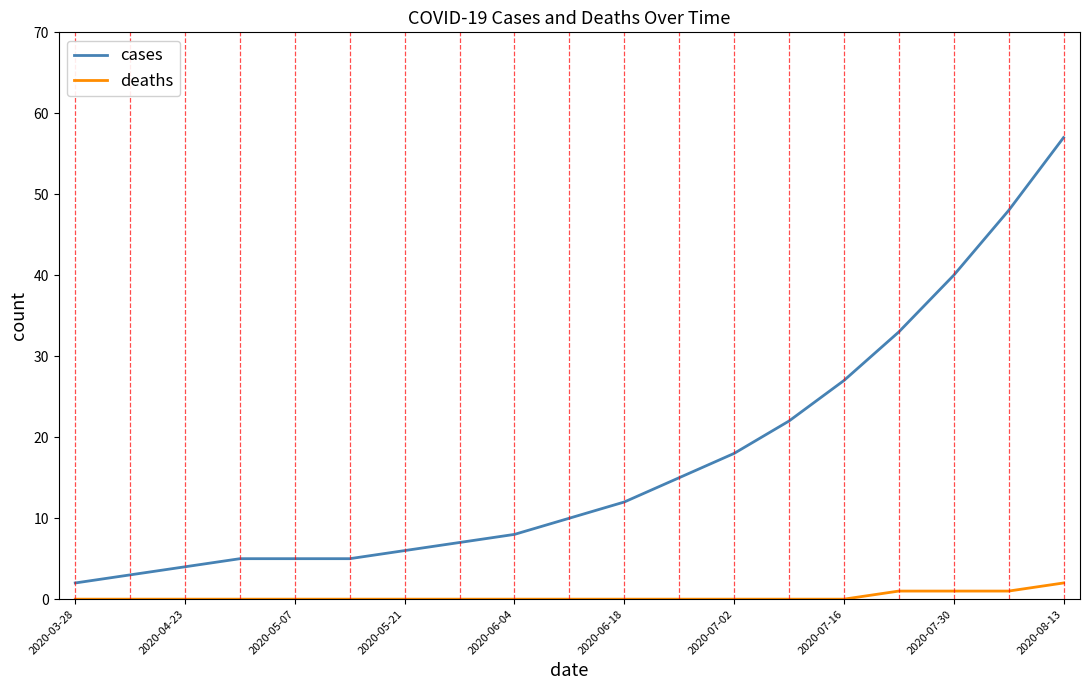

Rank the series by their average value, from lowest to highest.

deaths, cases